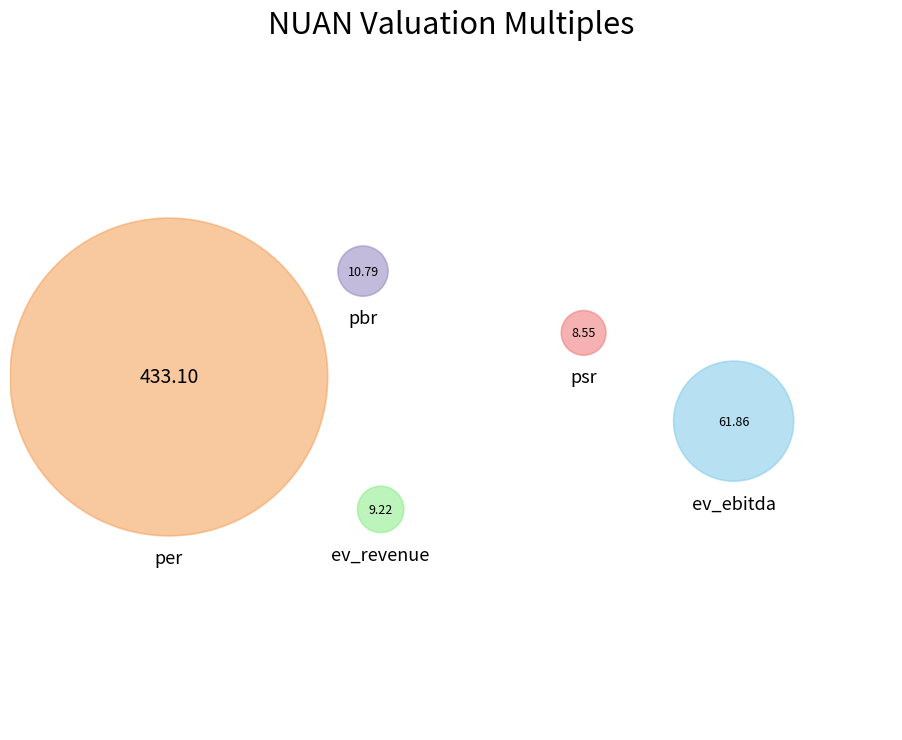

How many segments does this pie chart have?

5